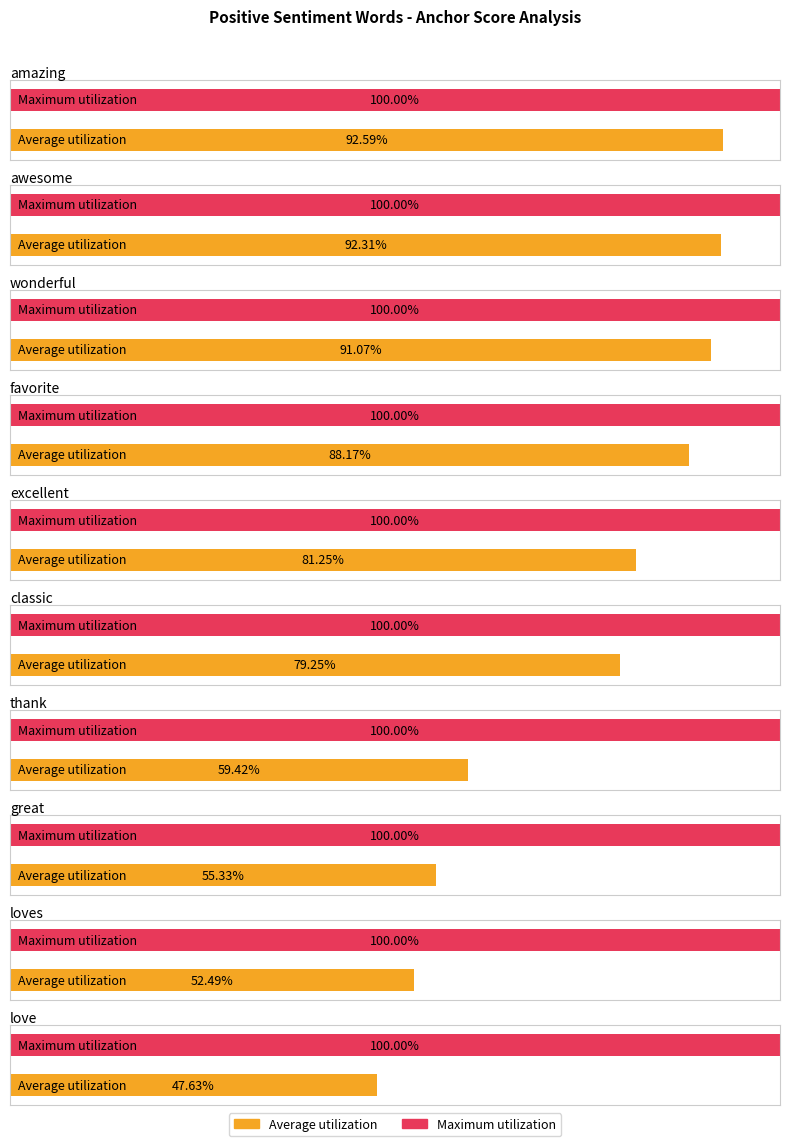

Which series changed the most between awesome and thank?

Average utilization